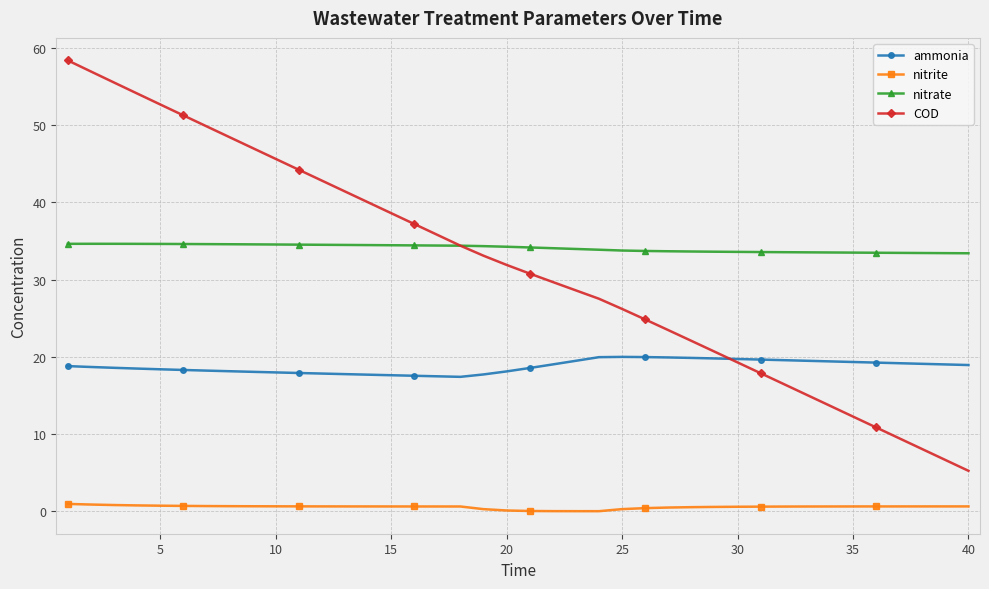

True or false: nitrite and nitrate intersect in this chart.

False